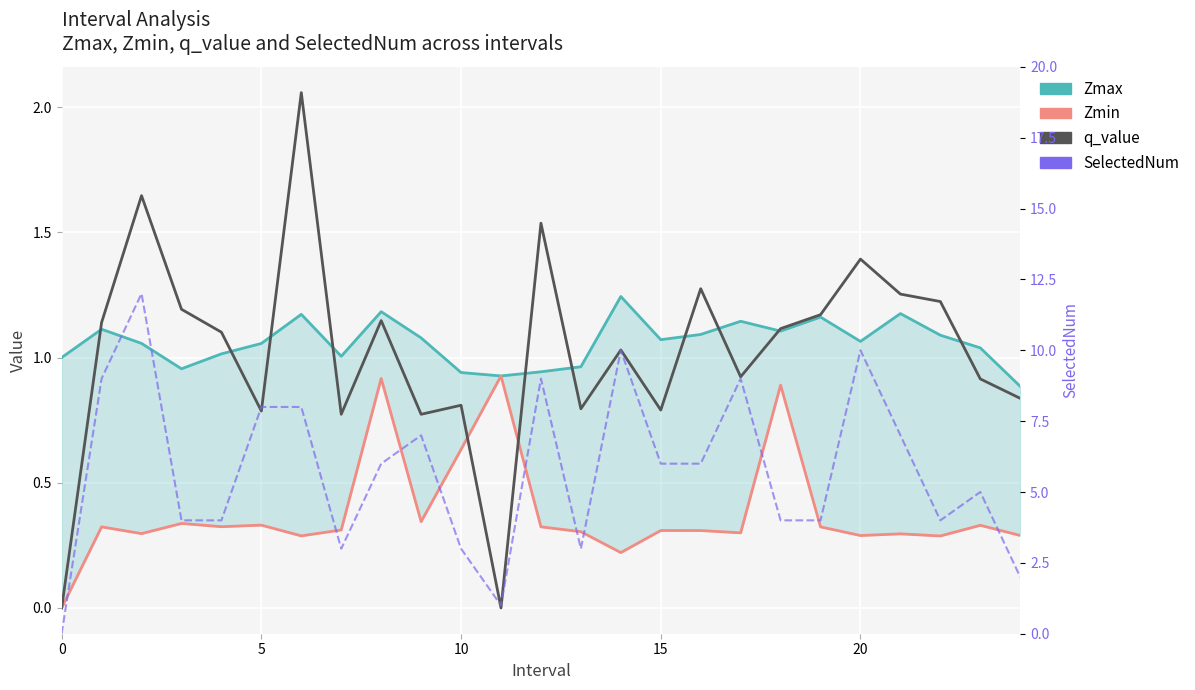

Reading right to left, what are all the values shown in this chart?

Zmax: 0.9	1.0	1.1	1.2	1.1	1.2	1.1	1.1	1.1	1.1	1.2	1.0	0.9	0.9	0.9	1.1	1.2	1.0	1.2	1.1	1.0	1.0	1.1	1.1	1.0
Zmin: 0.3	0.3	0.3	0.3	0.3	0.3	0.9	0.3	0.3	0.3	0.2	0.3	0.3	0.9	0.6	0.3	0.9	0.3	0.3	0.3	0.3	0.3	0.3	0.3	0.0
q_value: 0.8	0.9	1.2	1.3	1.4	1.2	1.1	0.9	1.3	0.8	1.0	0.8	1.5	-0.0	0.8	0.8	1.1	0.8	2.1	0.8	1.1	1.2	1.6	1.1	0.0
SelectedNum: 2.0	5.0	4.0	7.0	10.0	4.0	4.0	9.0	6.0	6.0	10.0	3.0	9.0	1.0	3.0	7.0	6.0	3.0	8.0	8.0	4.0	4.0	12.0	9.0	0.0